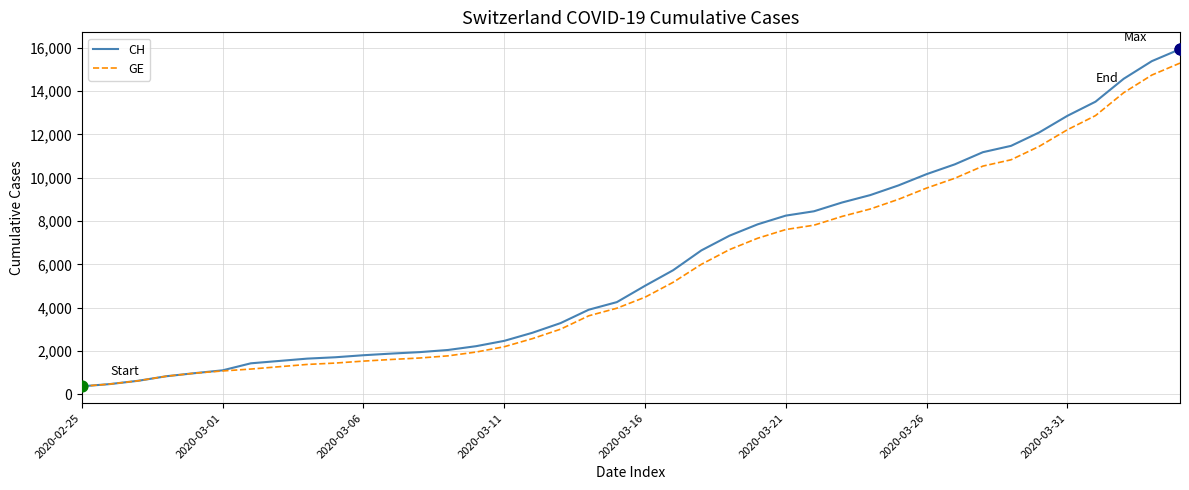

Which series has the largest range (max minus min)?

CH